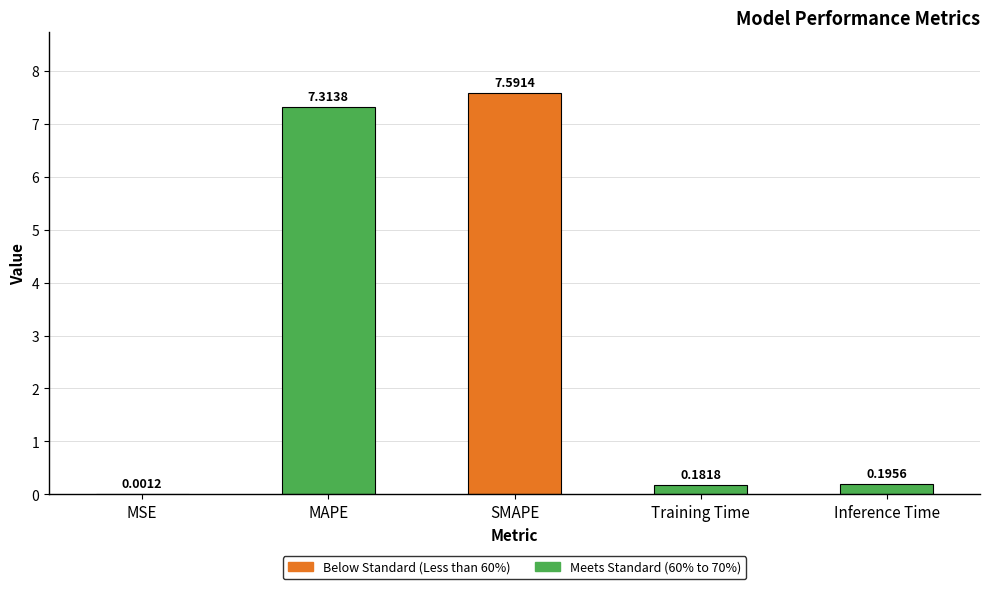

What value does the data have at MAPE?

7.3